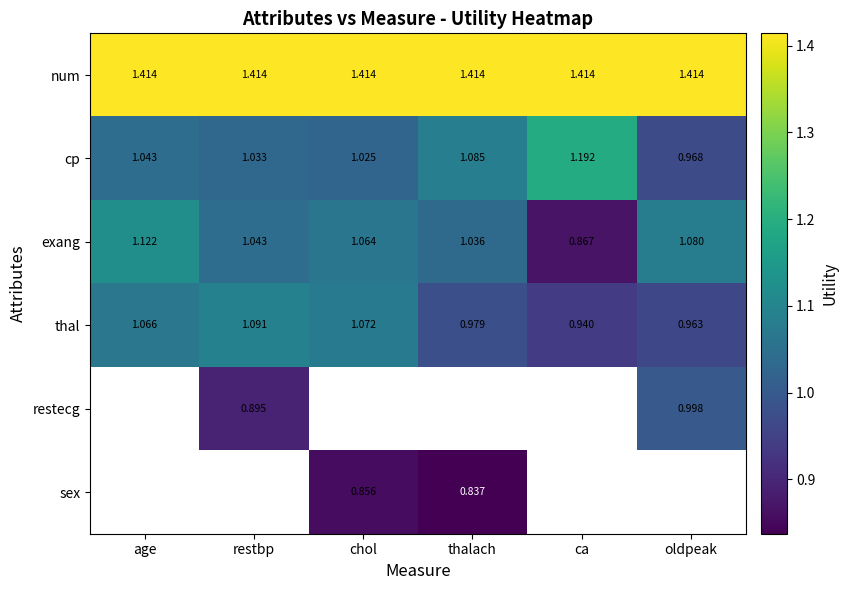

Is the value of thal at restbp greater than the value of exang at chol?

Yes